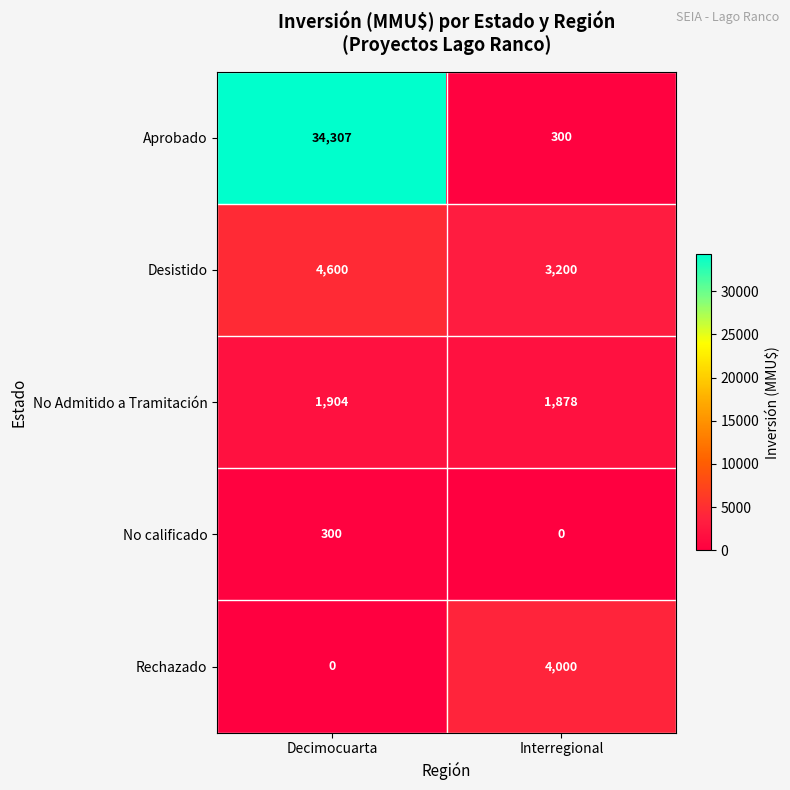

List the labels in order of No calificado value, smallest first.

Interregional, Decimocuarta